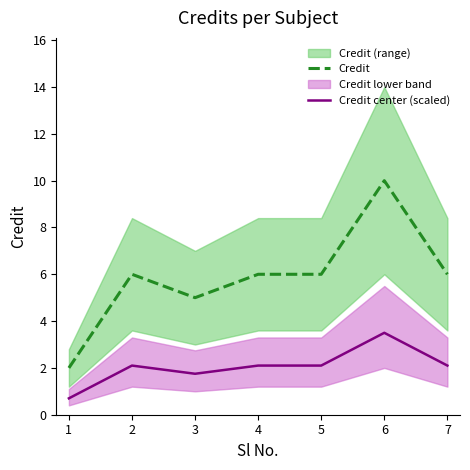

What is the difference between the second highest and minimum values in the Credit series?

4.0